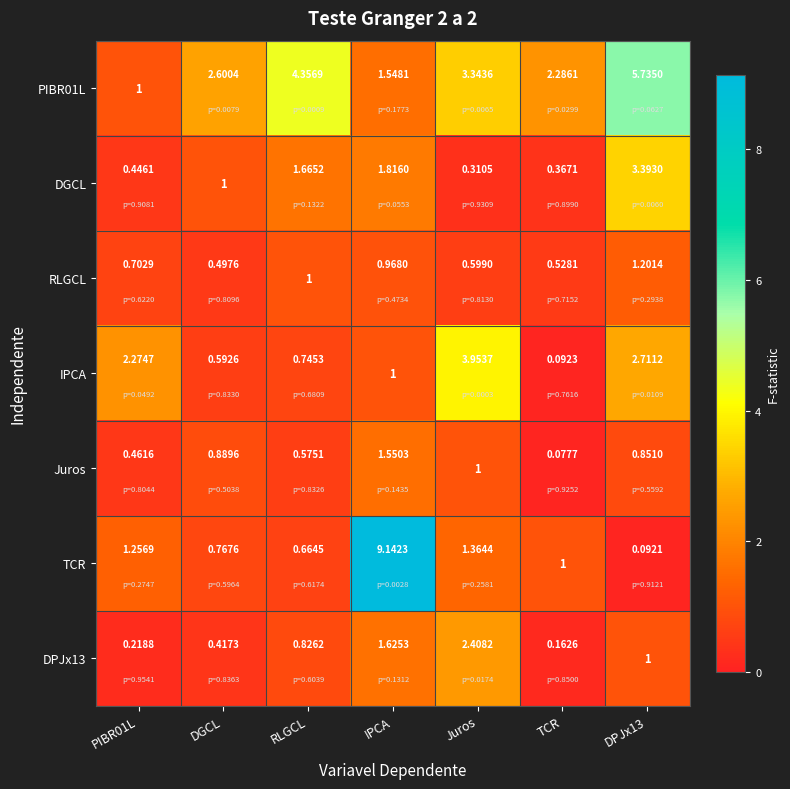

Count the number of data series in this chart.

7